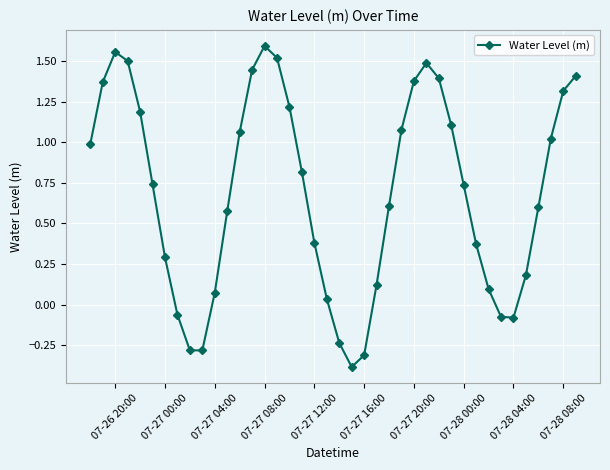

What is the value of the 9th point from the left?

-0.3